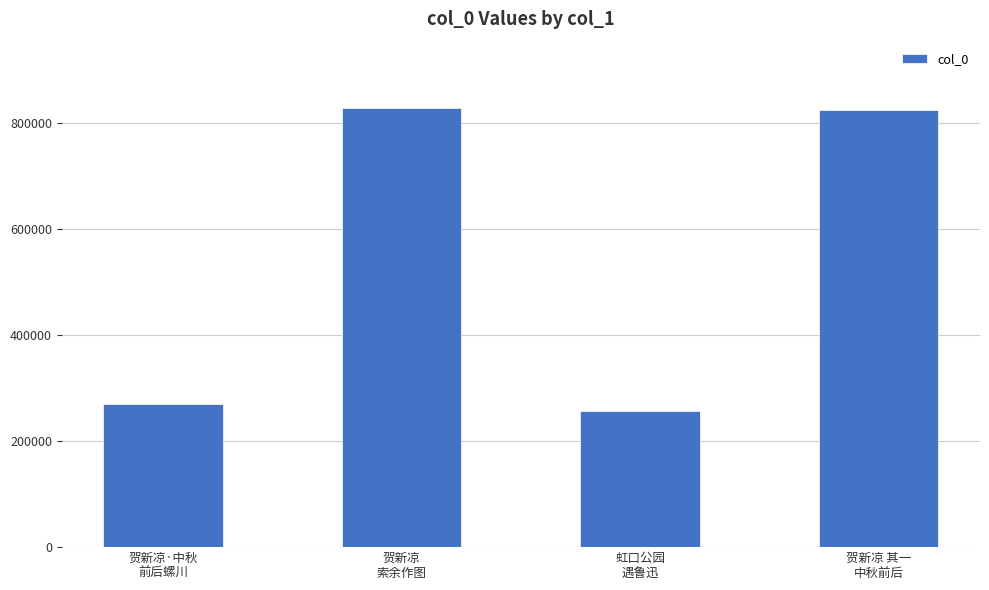

How many categories are shown in the chart?

4